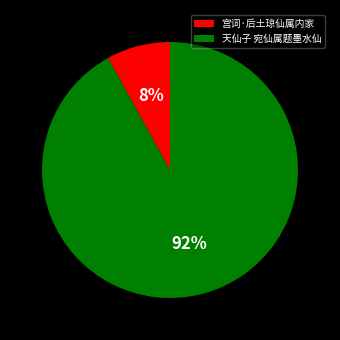

Is the sum of 宫词·后土琼仙属内家 and 天仙子 宛仙属题墨水仙 greater than half?

Yes